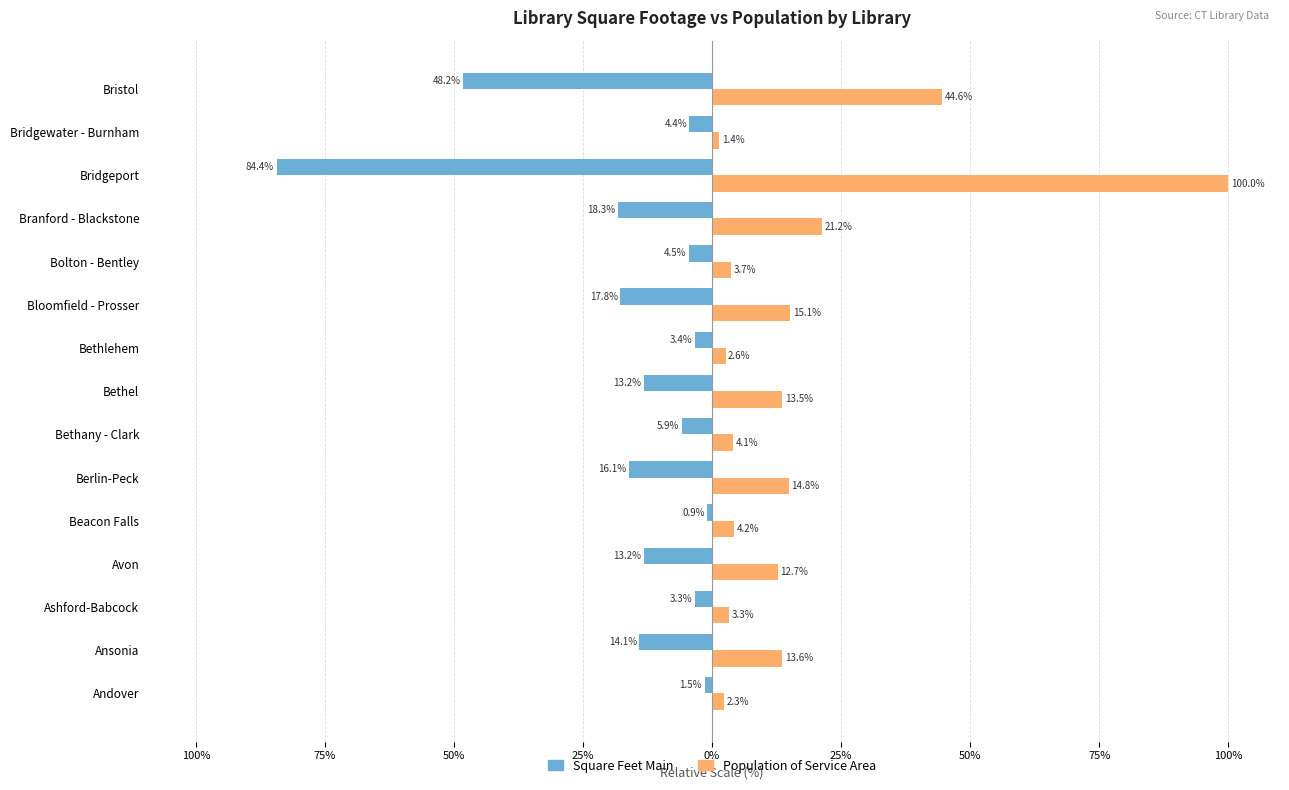

What is the maximum value for Population of Service Area?

100.0